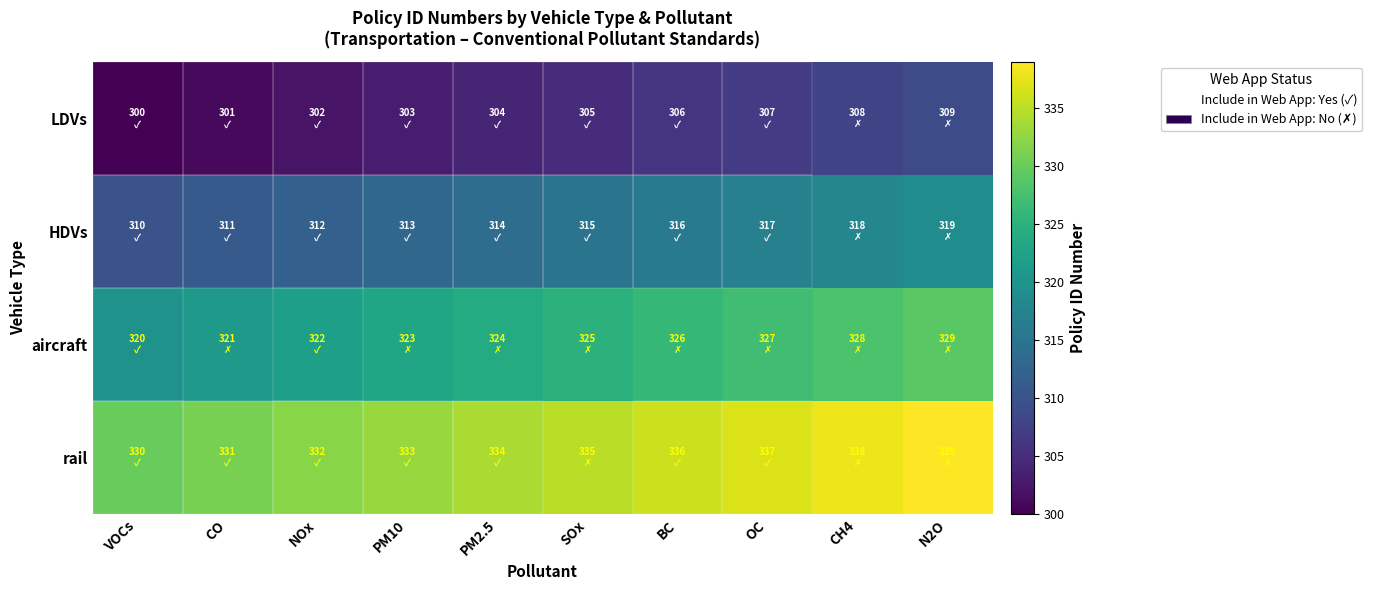

Count the number of categories in the chart.

10